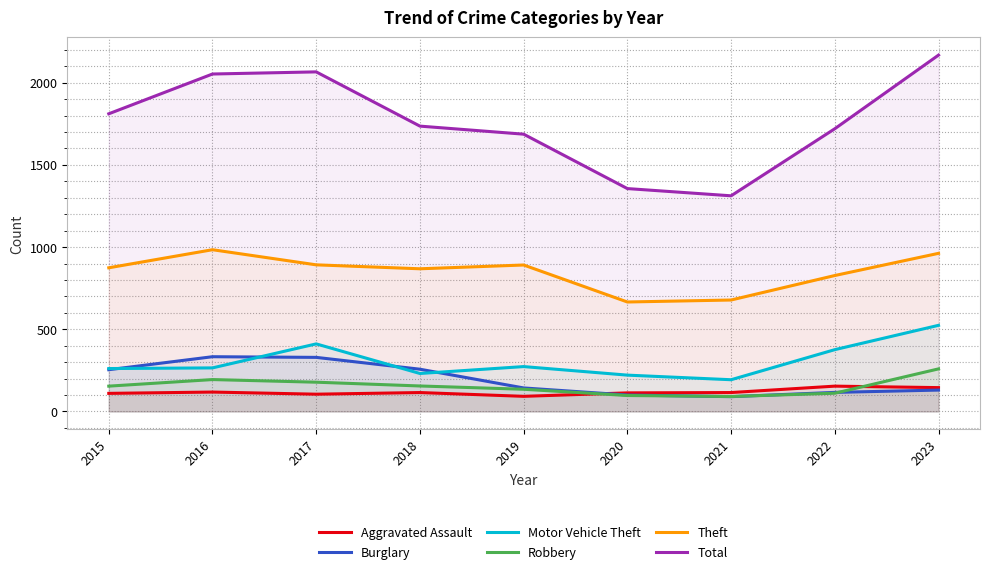

Is it true that Motor Vehicle Theft equals 325 at 2018?

False